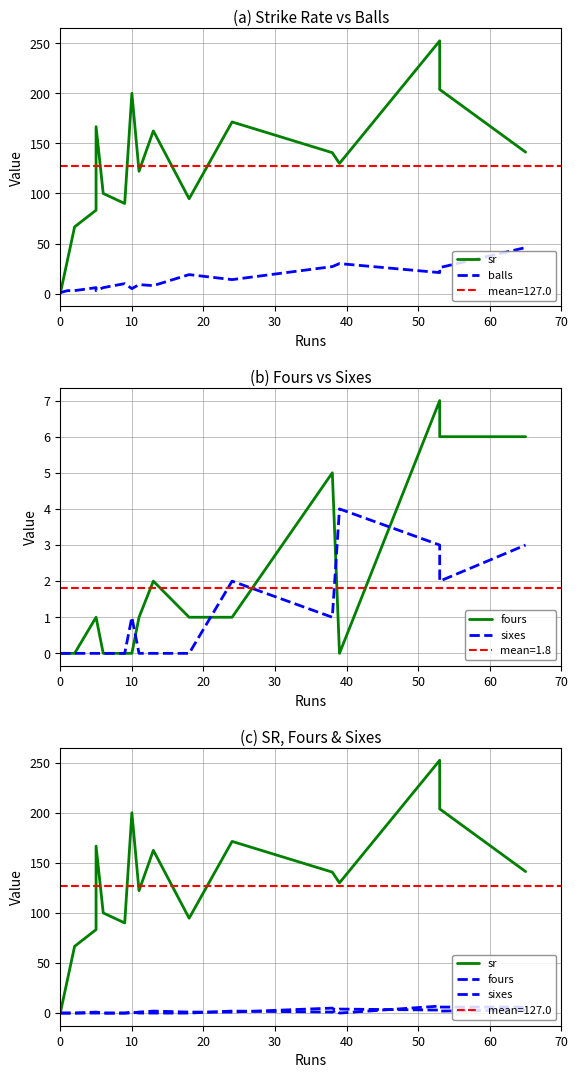

The balls series shows 0.5 at 0. True or false?

False